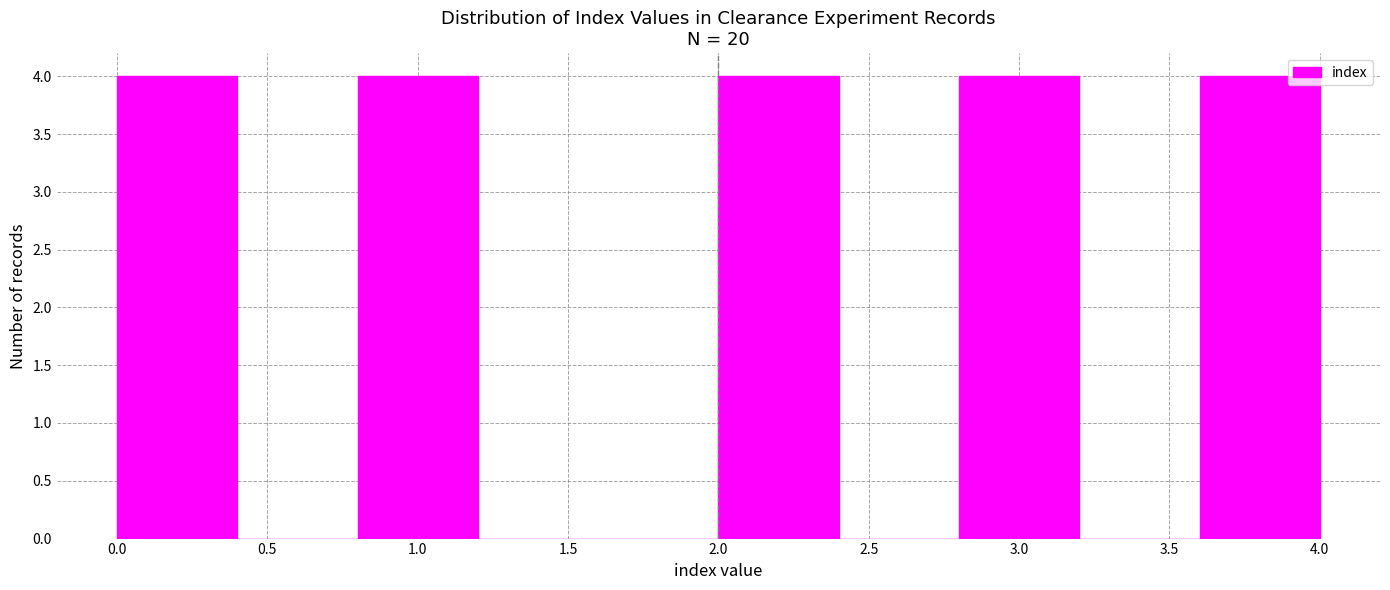

Reading left to right, list every bar in this chart as the range it spans on the x-axis followed by its height. The values are not printed on the chart, so give them approximately, as read against the axis.

0.0 to 0.4: 4
0.4 to 0.8: 0
0.8 to 1.2: 4
1.2 to 1.6: 0
1.6 to 2.0: 0
2.0 to 2.4: 4
2.4 to 2.8: 0
2.8 to 3.2: 4
3.2 to 3.6: 0
3.6 to 4.0: 4